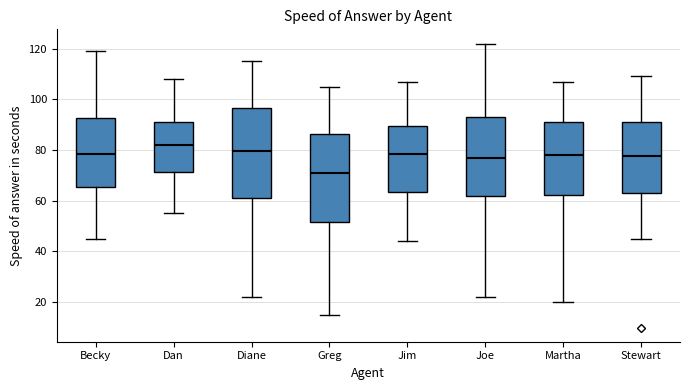

Where is the lower edge of the box for Jim on the y-axis? The values are not printed on the chart, so give them approximately, as read against the axis.

64